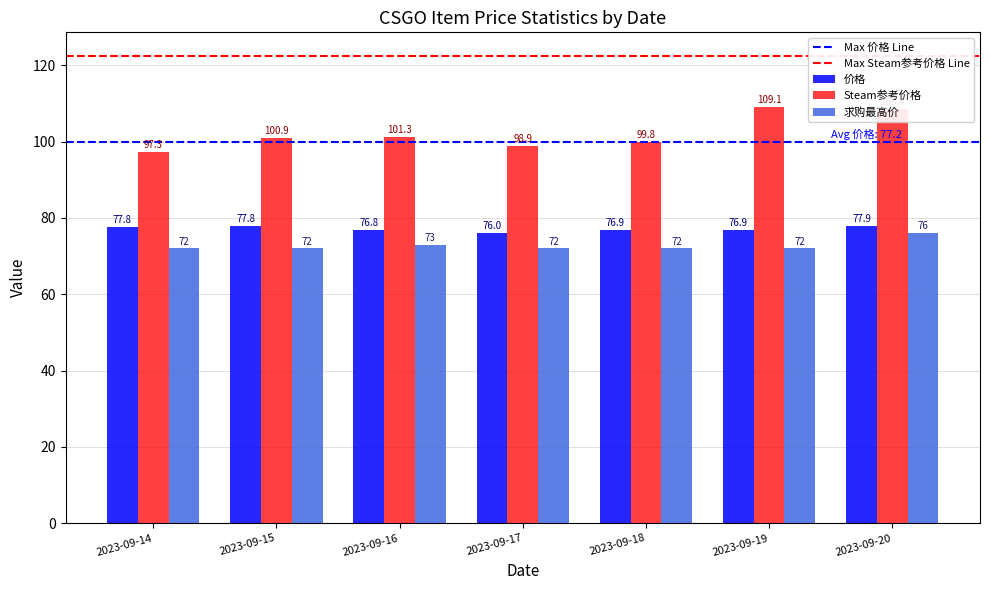

What is the sum of all 价格 values?

540.1